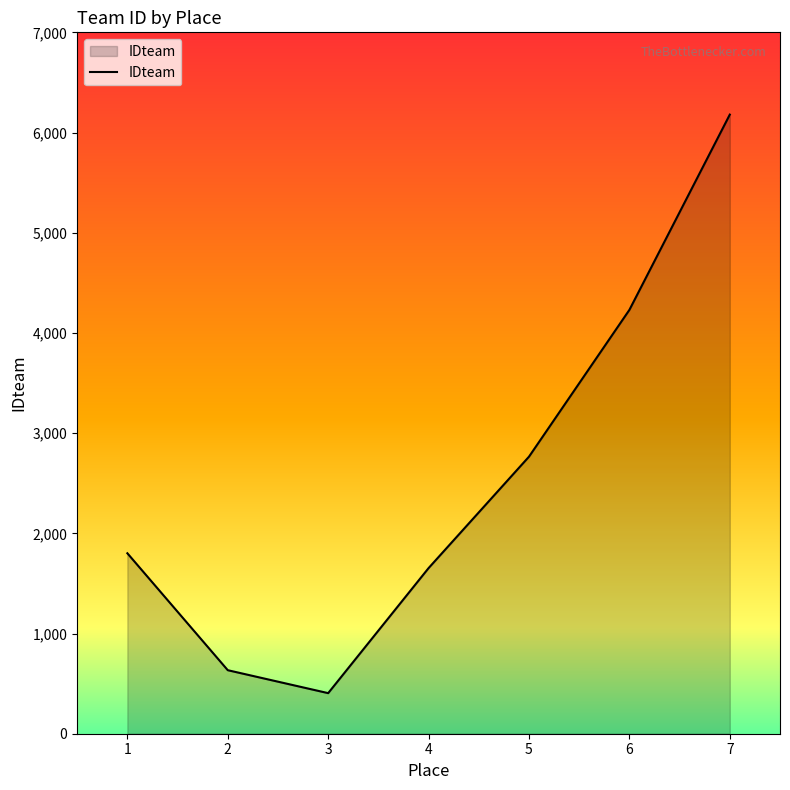

Is it true that the value at 4 is 1653?

True